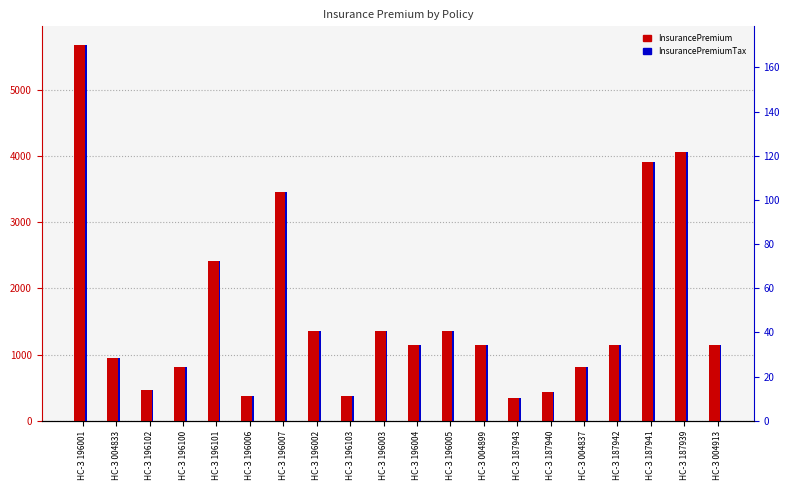

What is the difference between the maximum and minimum values in the InsurancePremium series?

5325.0